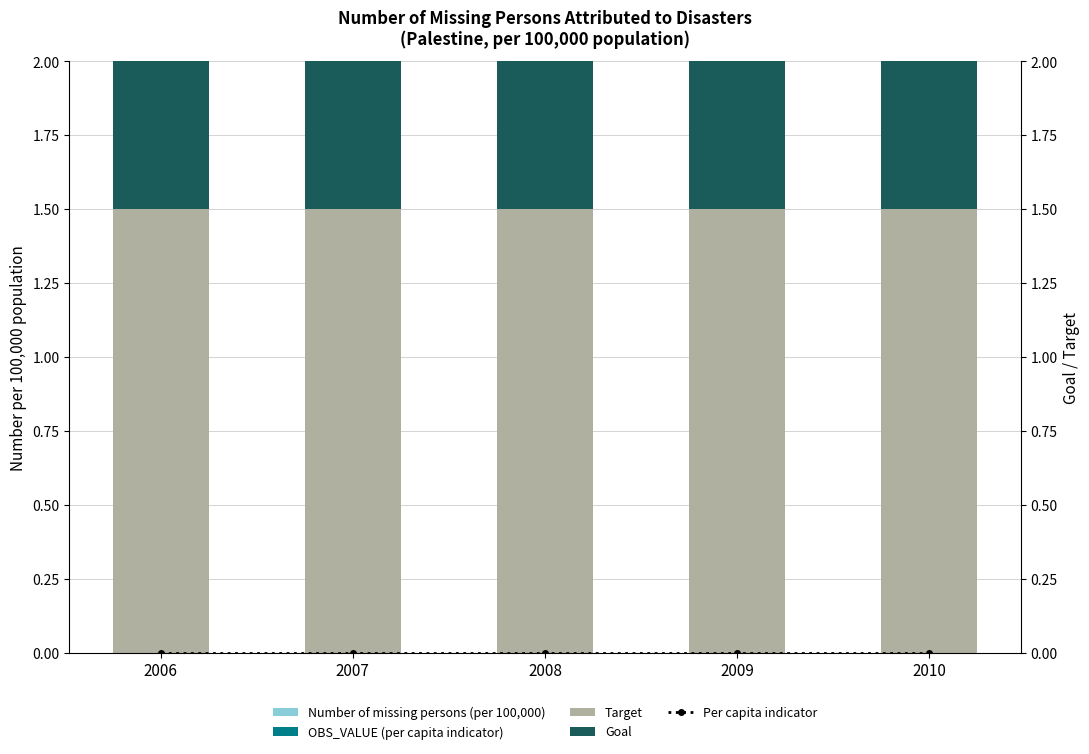

Which series changed the most between 2007 and 2009?

Number of missing persons (per 100,000)